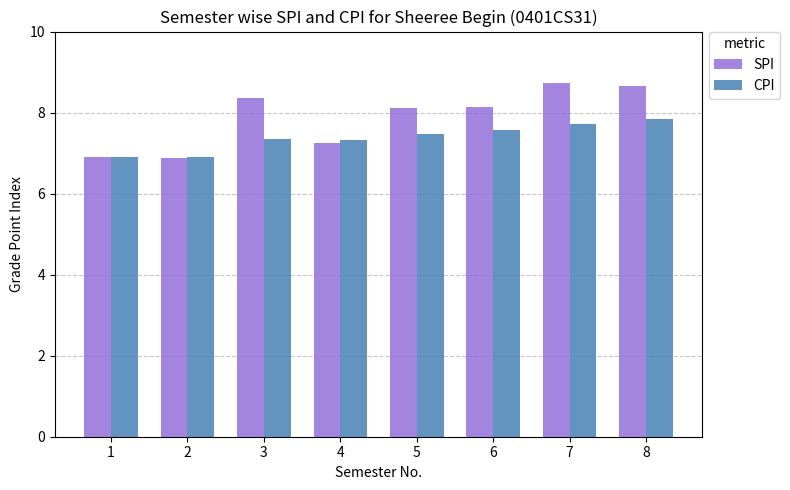

Are the bars horizontal?

No